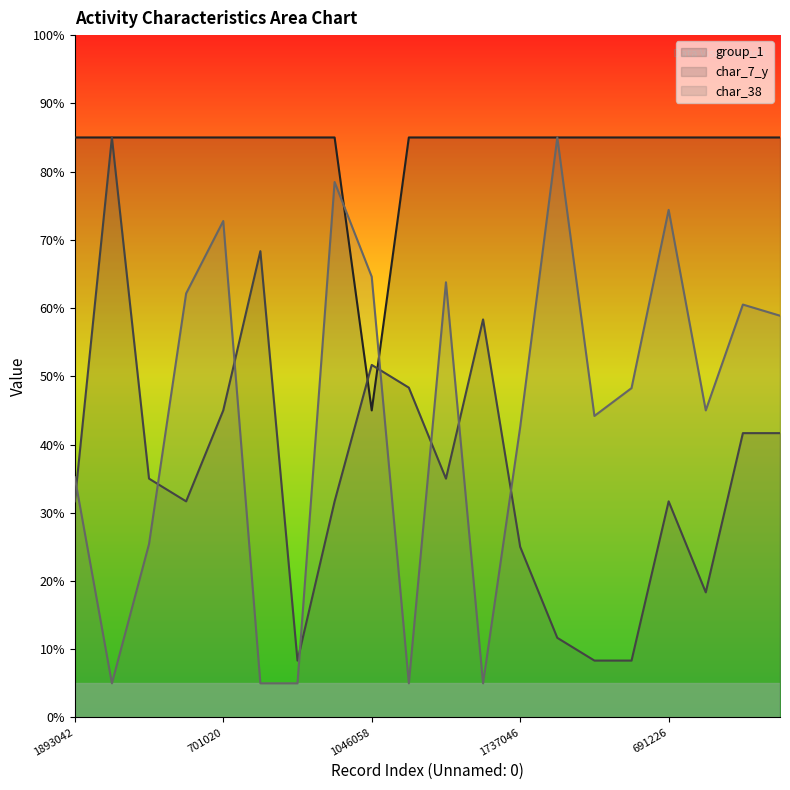

At how many categories does at least one series exceed 30?

20